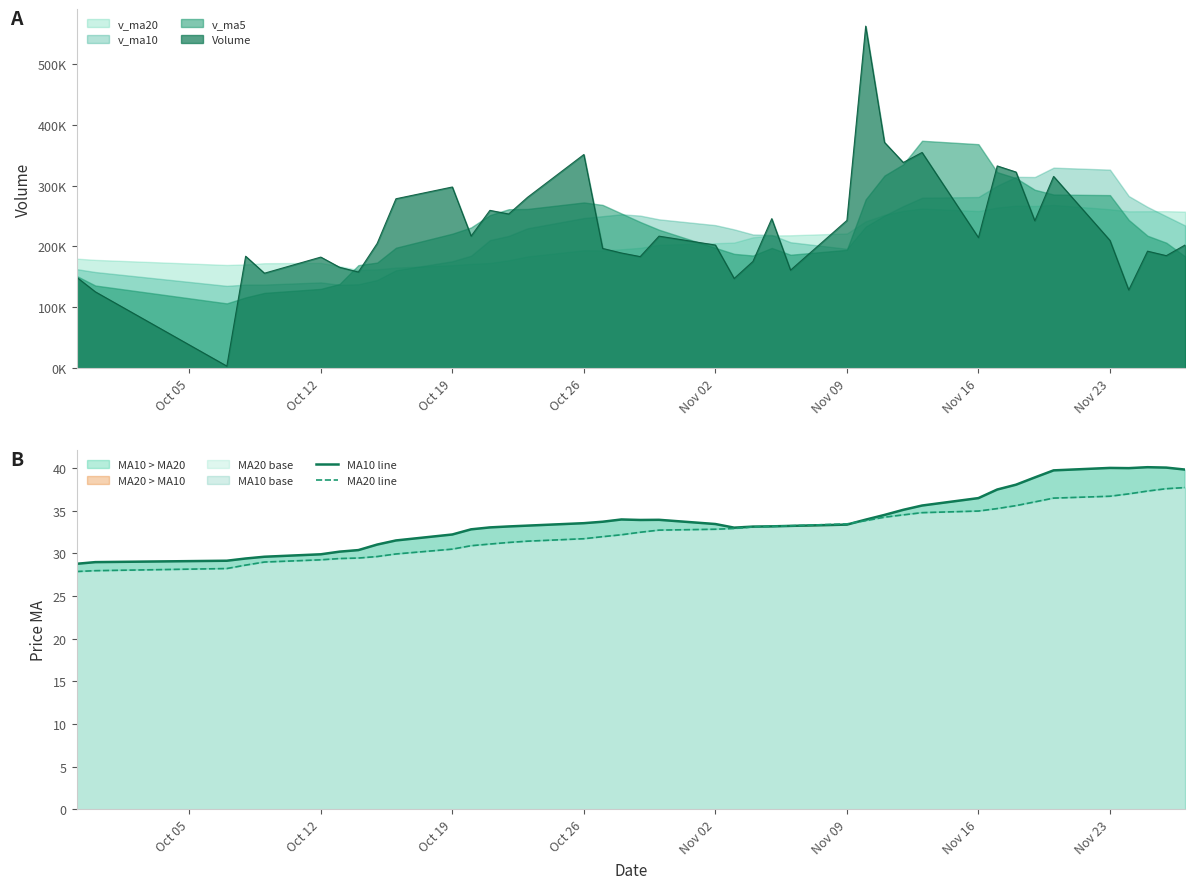

Reading left to right, list all the values displayed in this chart.

MA10 line: 28.8	29.0	29.1	29.4	29.6	29.9	30.2	30.4	31.0	31.5	32.2	32.8	33.0	33.2	33.3	33.5	33.7	34.0	33.9	33.9	33.4	33.0	33.1	33.2	33.2	33.4	34.0	34.5	35.1	35.6	36.5	37.5	38.1	38.9	39.7	40.0	40.0	40.1	40.1	39.8
MA20 line: 27.9	28.0	28.2	28.6	29.0	29.2	29.4	29.5	29.6	29.9	30.5	30.9	31.1	31.3	31.4	31.7	32.0	32.2	32.5	32.7	32.8	32.9	33.1	33.2	33.2	33.5	33.8	34.2	34.5	34.8	35.0	35.3	35.6	36.0	36.5	36.7	37.0	37.3	37.6	37.7